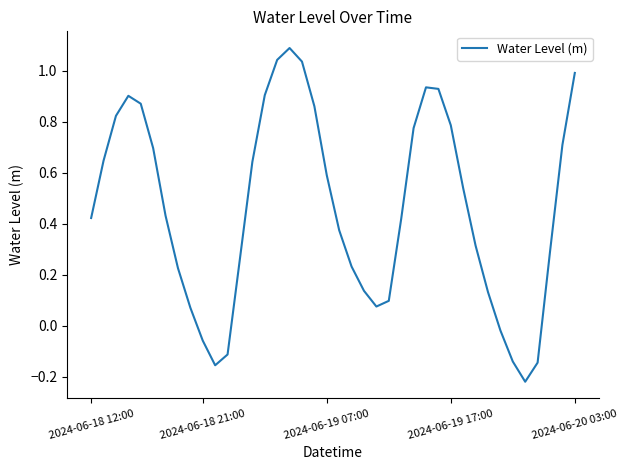

Does the chart display data point markers on the line(s)?

No